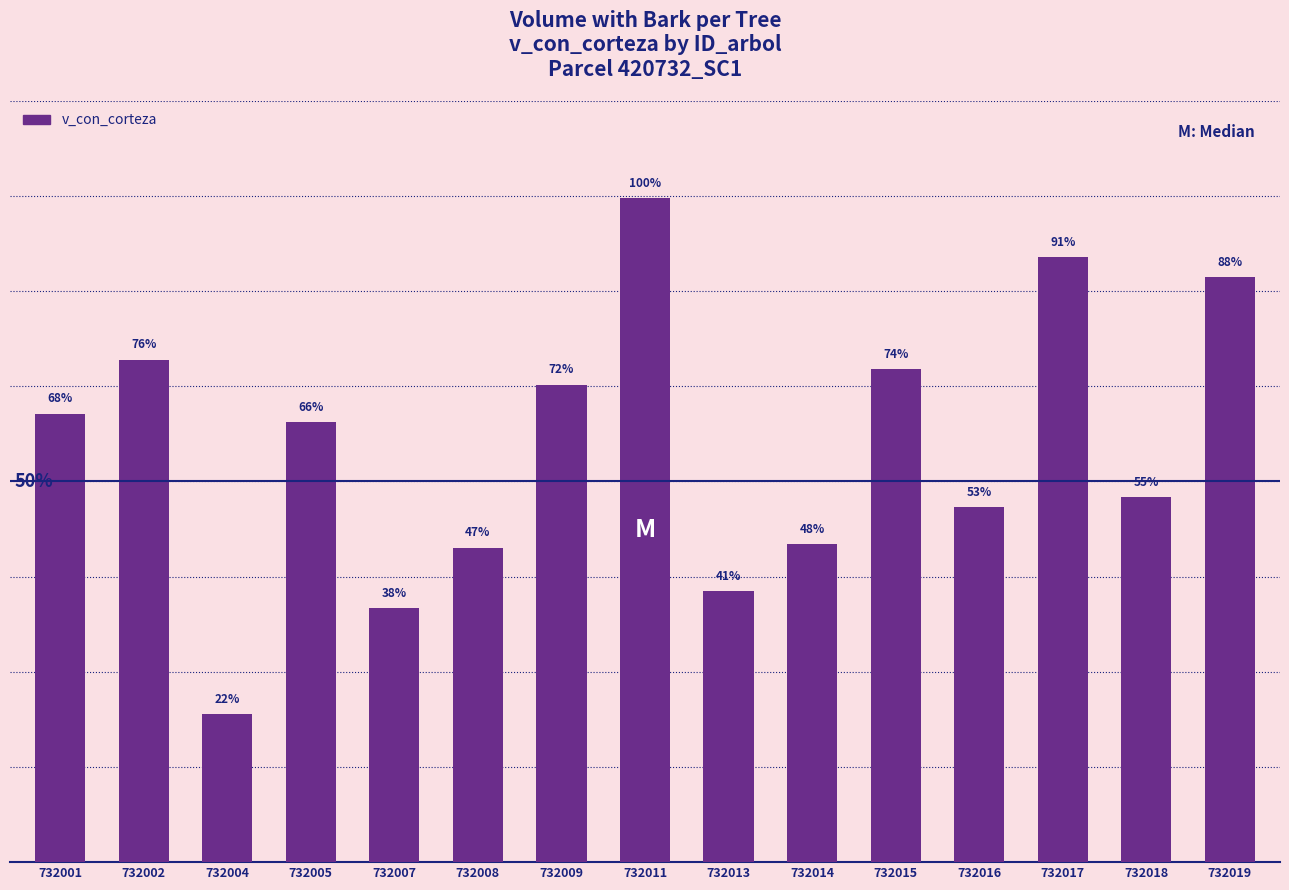

At which category does the chart reach its minimum across all series?

732004